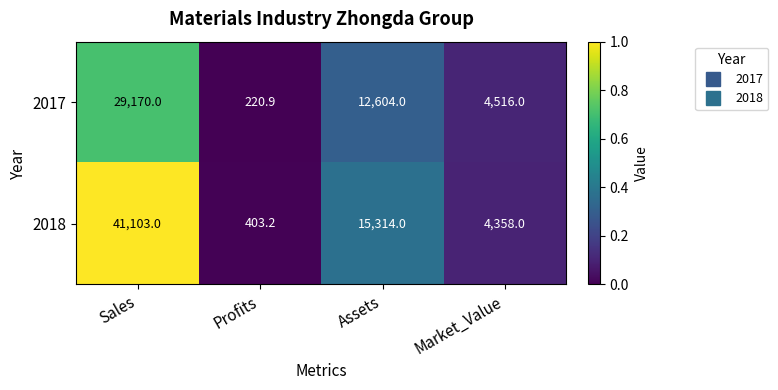

Is it true that 2017 equals 2975.2 at Market_Value?

False